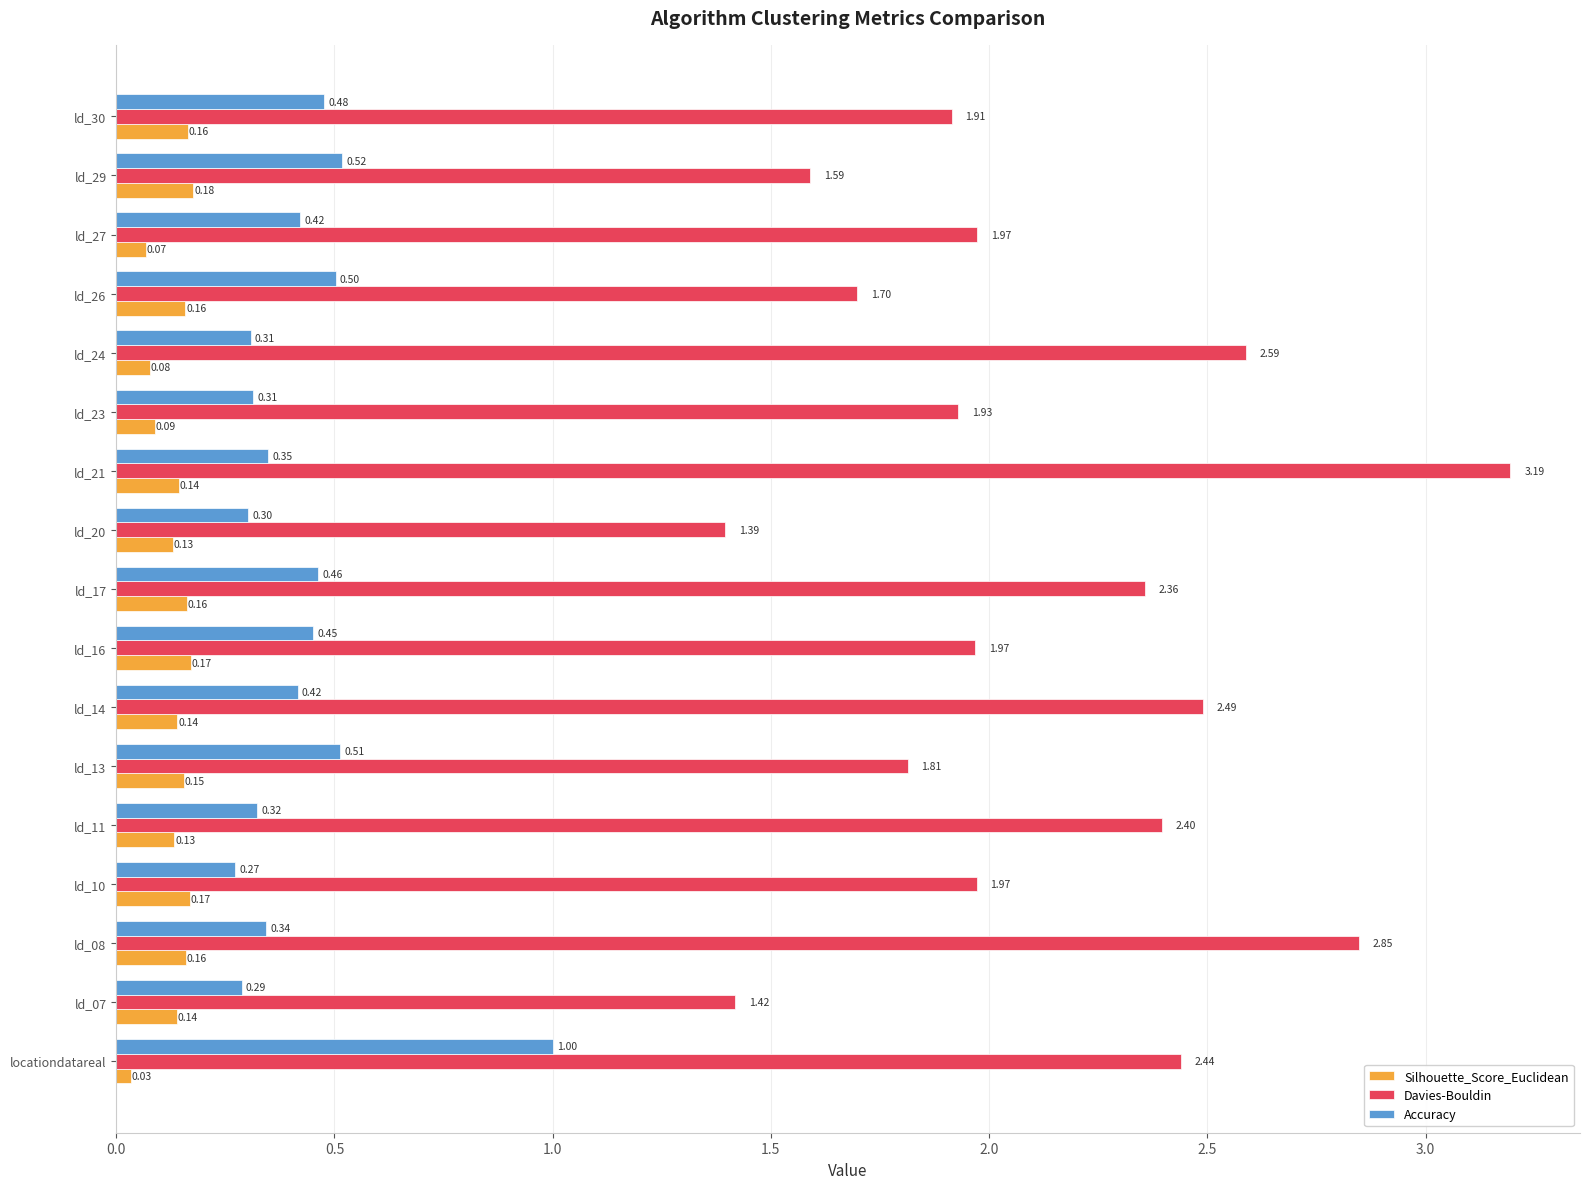

How many data points does each series have?

17